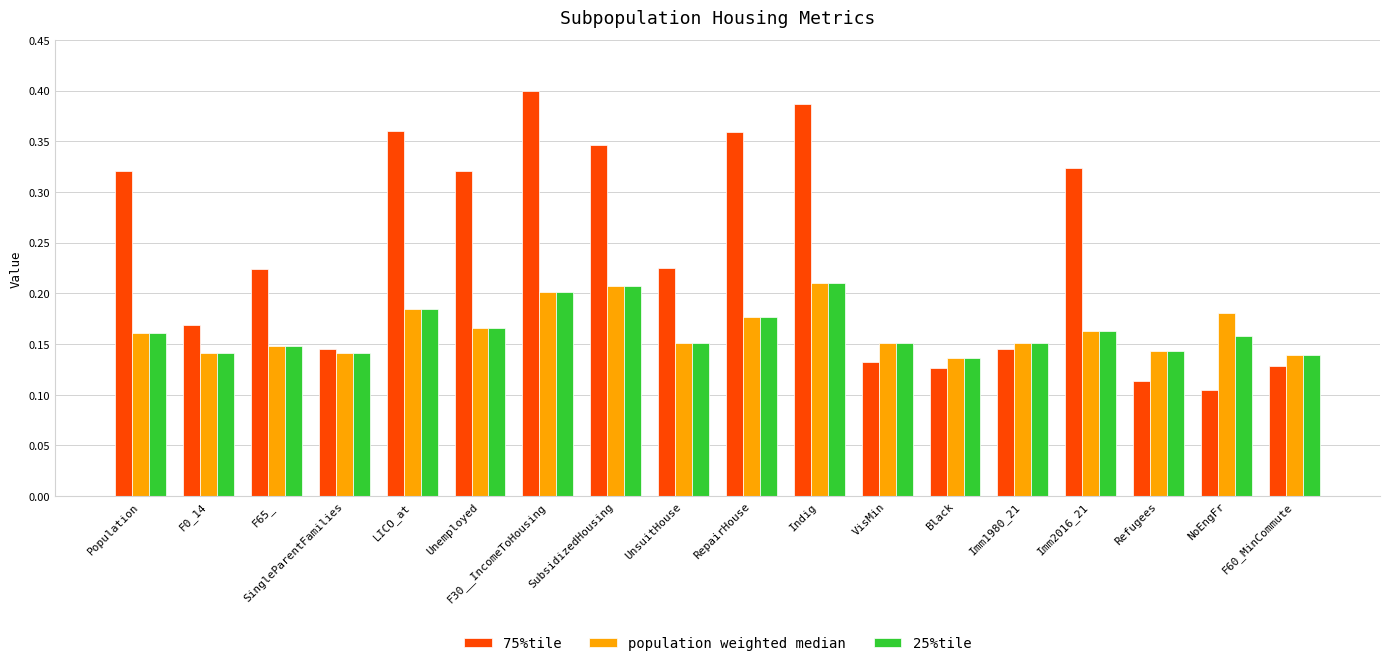

What is the total value across all series at F0_14?

0.5